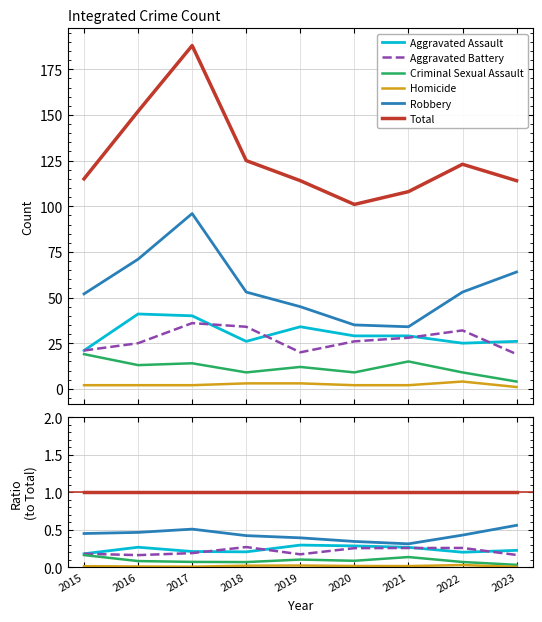

Which series has the widest spread of values?

Robbery